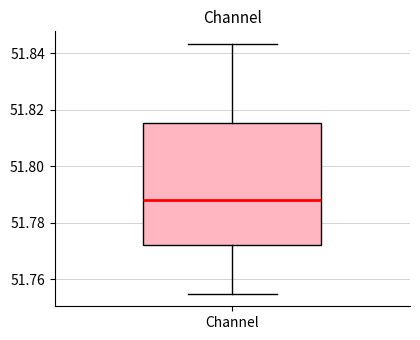

Read this box plot against the y-axis: the position of the median line, the range covered by the box, and the ends of both whiskers. The values are not printed on the chart, so give them approximately, as read against the axis.

median 51.788, box 51.772 to 51.816, whiskers 51.754 to 51.844